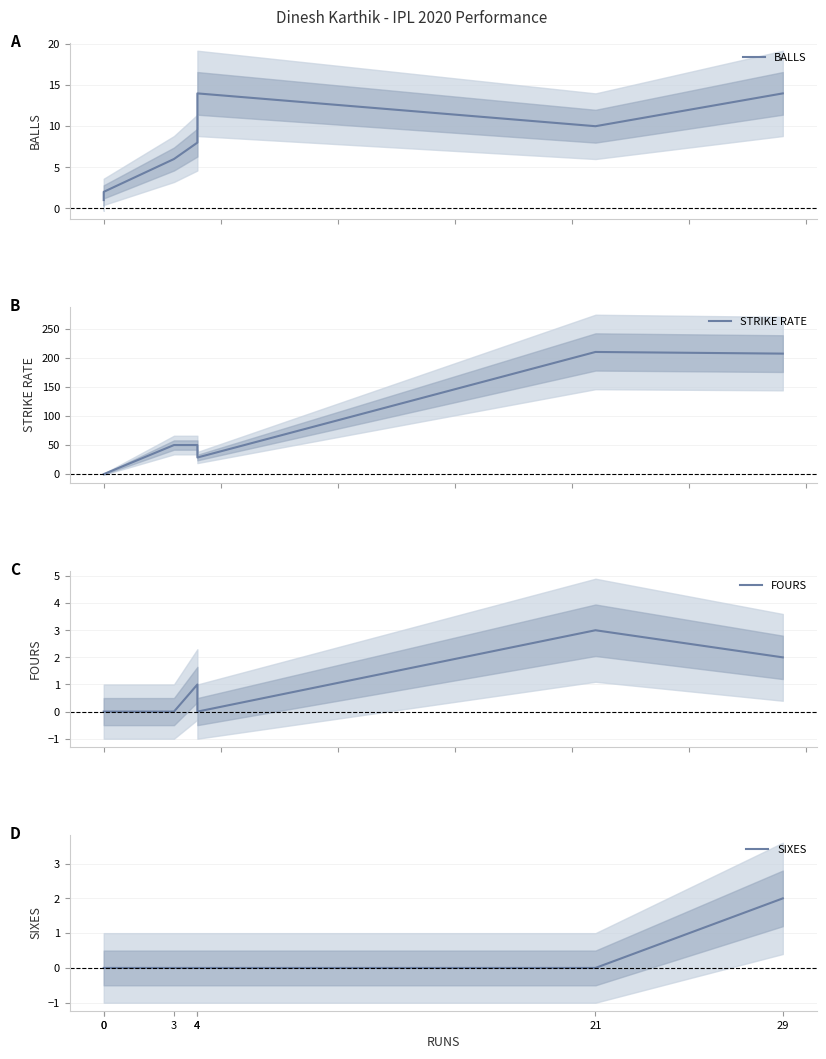

How many lines are shown in the chart?

4